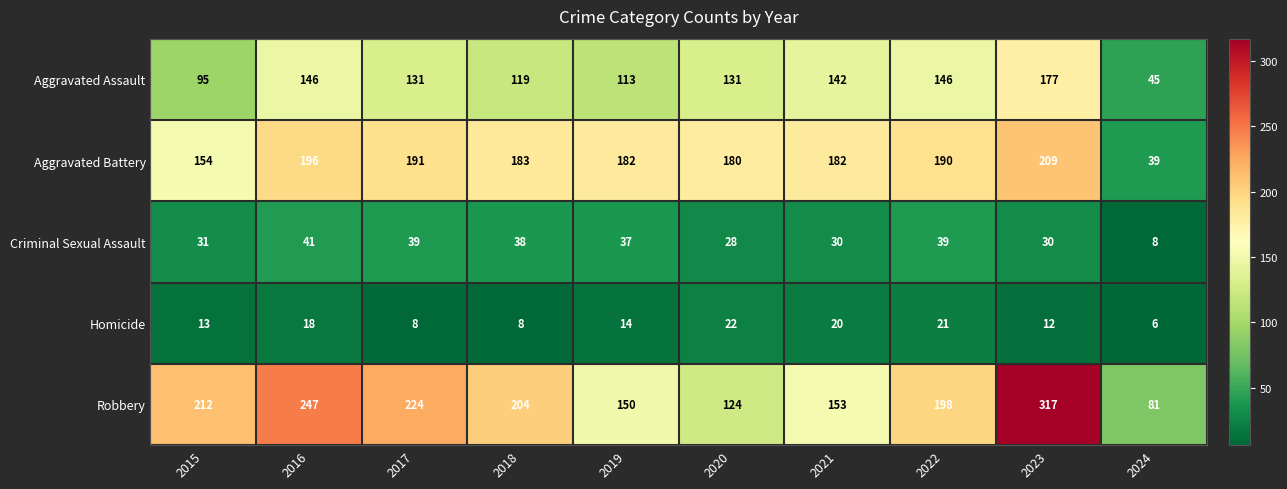

Where is Robbery nearest to the value 199?

2022